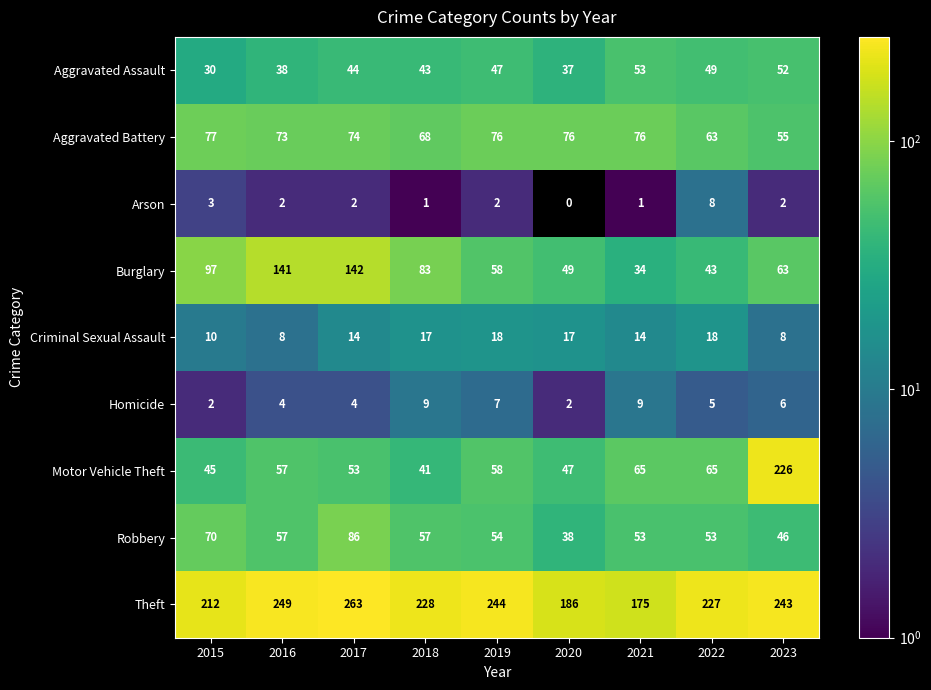

Count the number of data series in this chart.

9